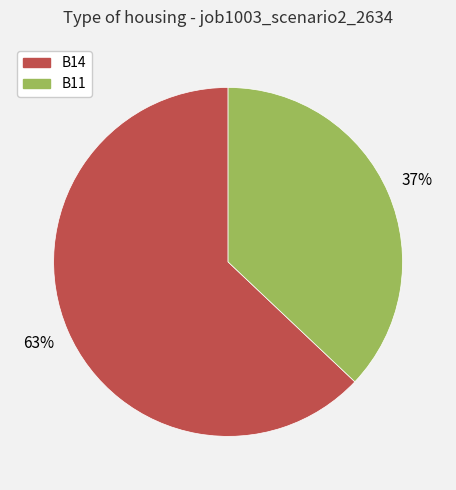

Between B14 and B11, which is larger?

B14